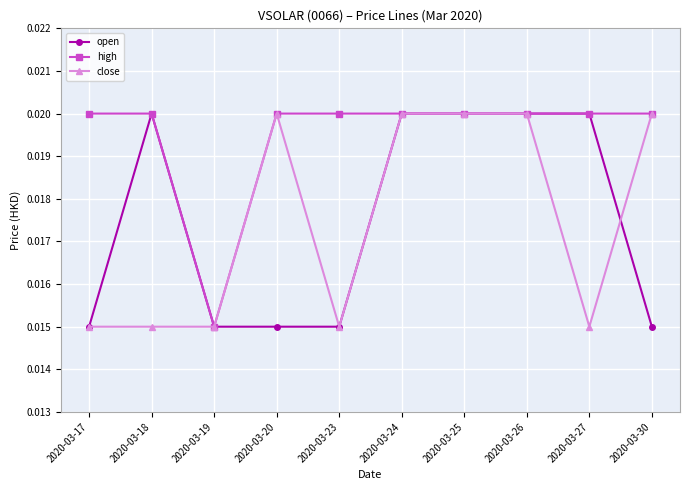

What is the sum of all open values?

0.2